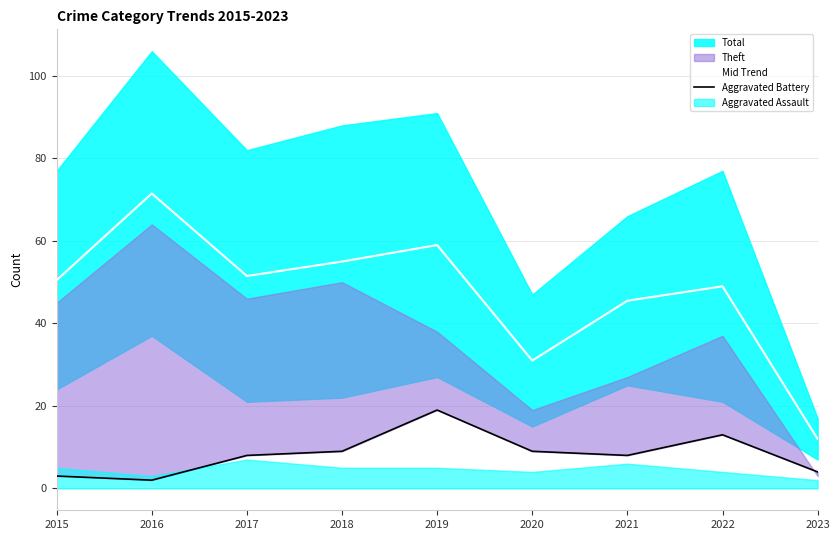

What is the highest value of the Mid Trend series?

71.5